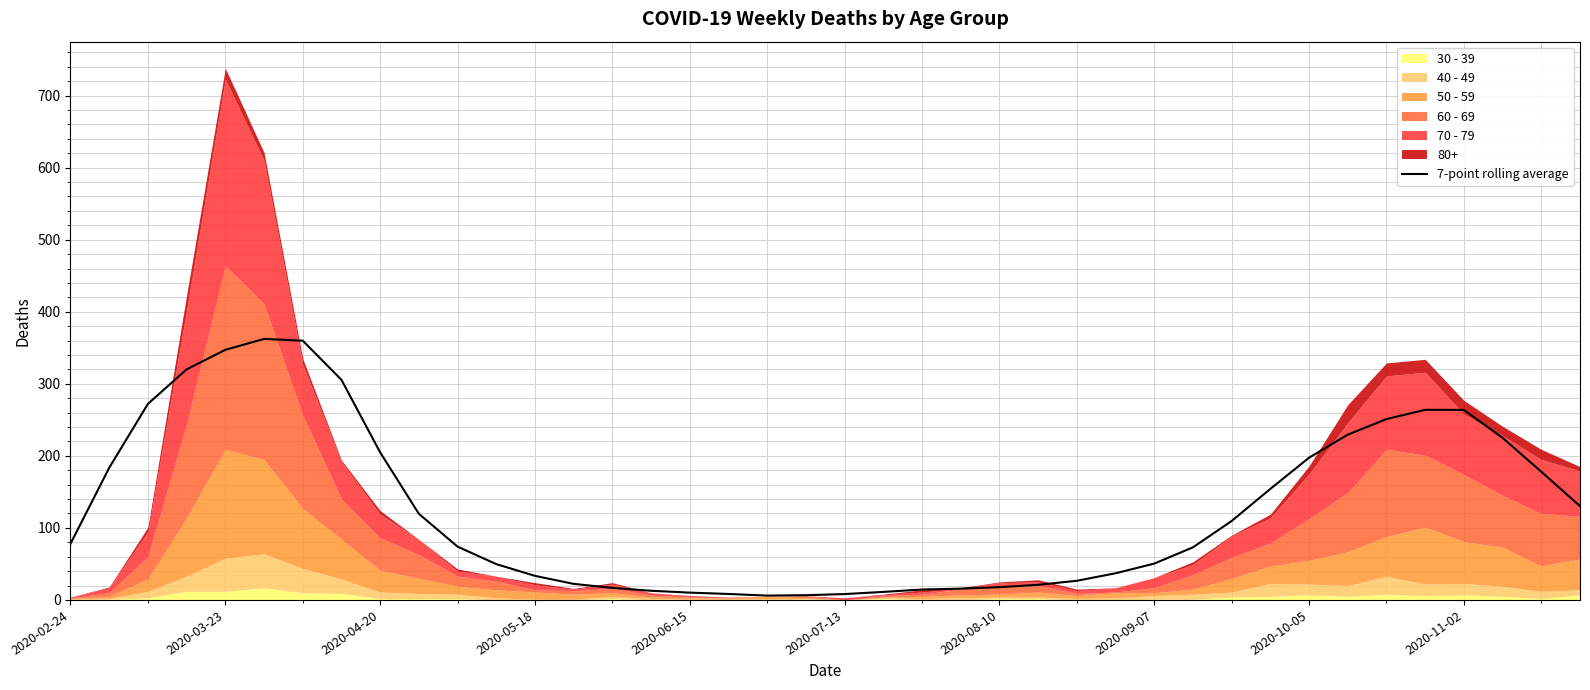

What is the difference between the maximum and minimum values?

356.3